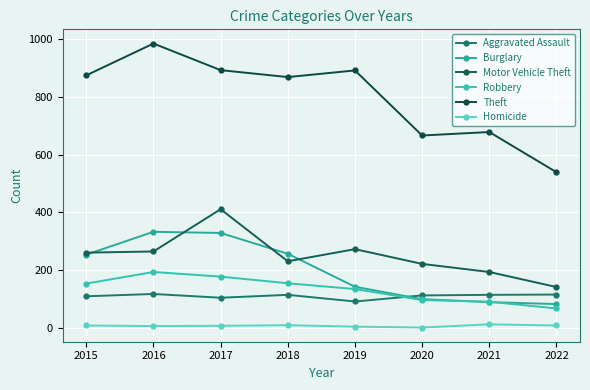

What is the sum of the Motor Vehicle Theft values at 2016 and 2022?

407